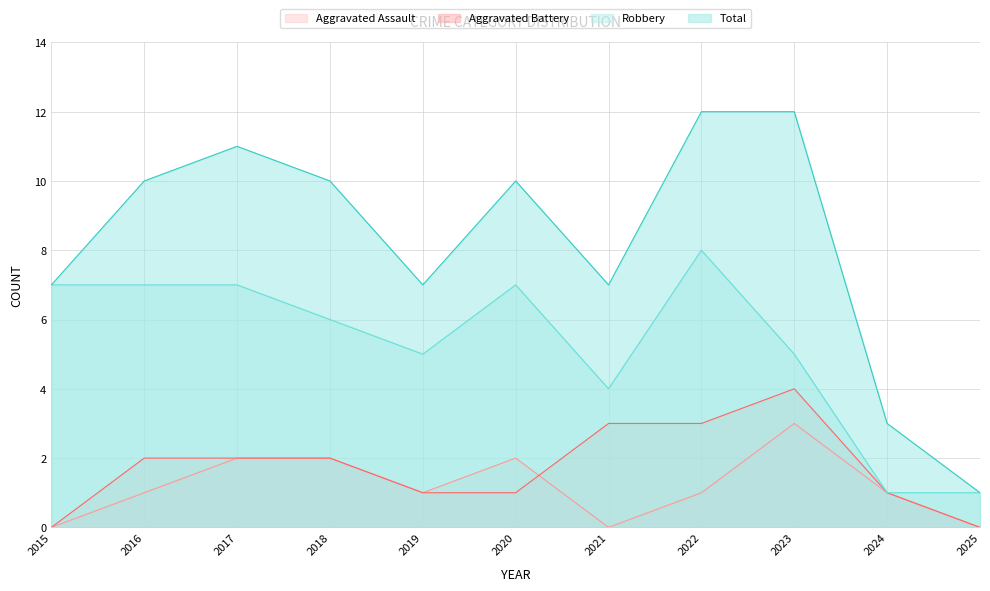

How many interior local valleys does the Total series have?

2